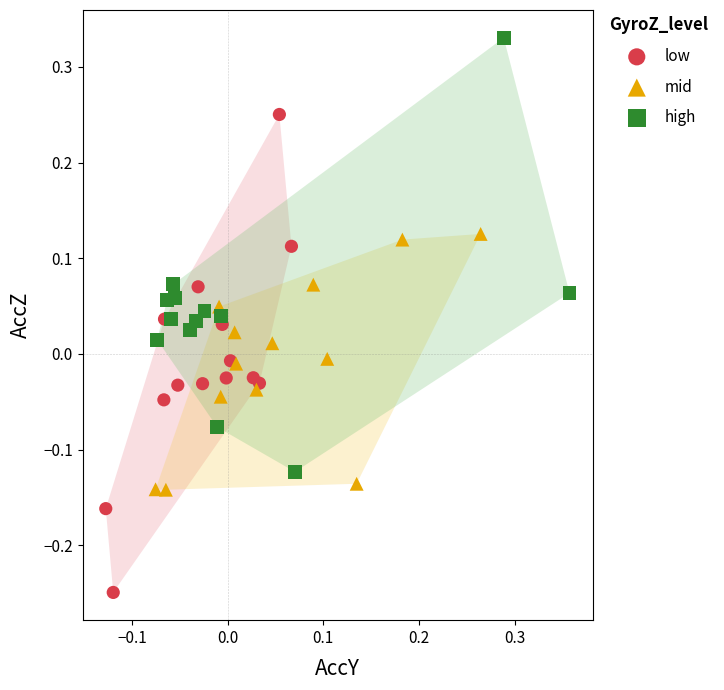

What are all the series names shown in the legend?

low, mid, high